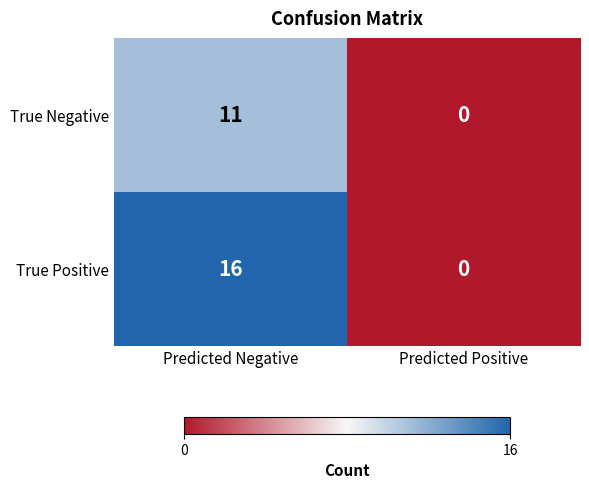

Which series has the largest total across all categories?

True Positive